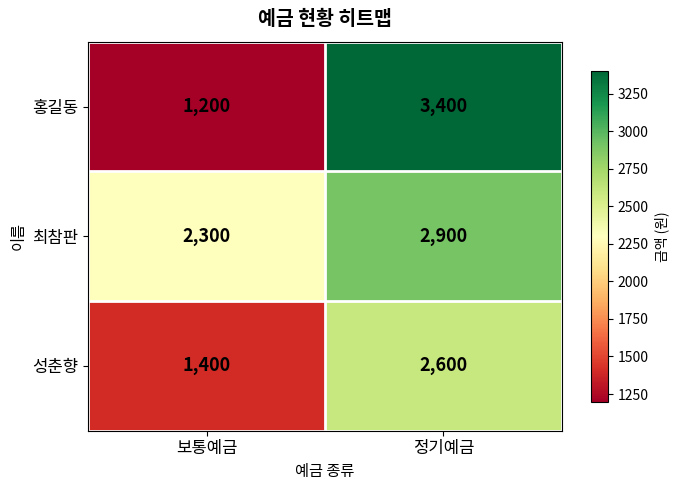

What is the approximate value of 홍길동 at 정기예금?

3400